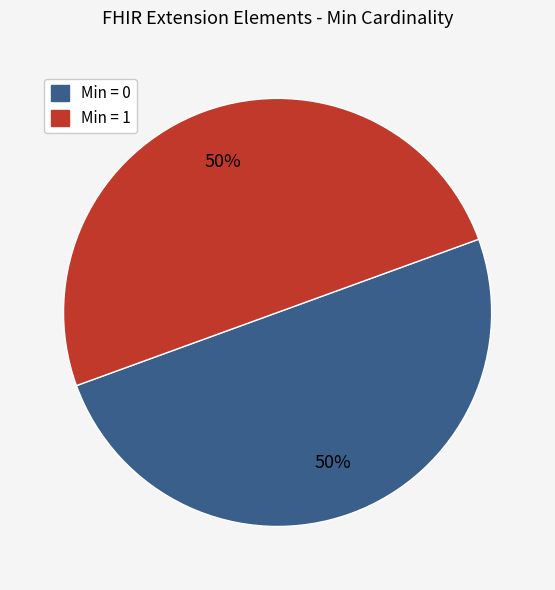

To the nearest percent, what is the average slice percentage?

50%